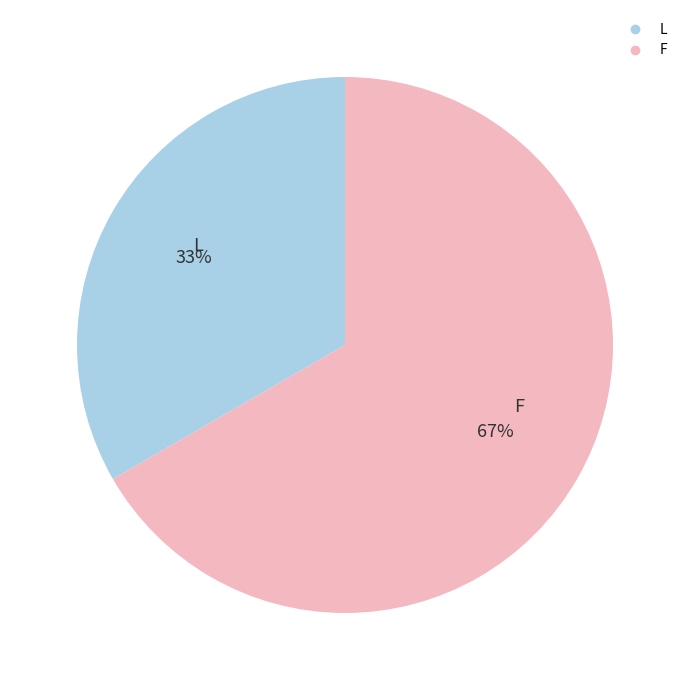

What percentage is the L slice, to the nearest percent?

33%